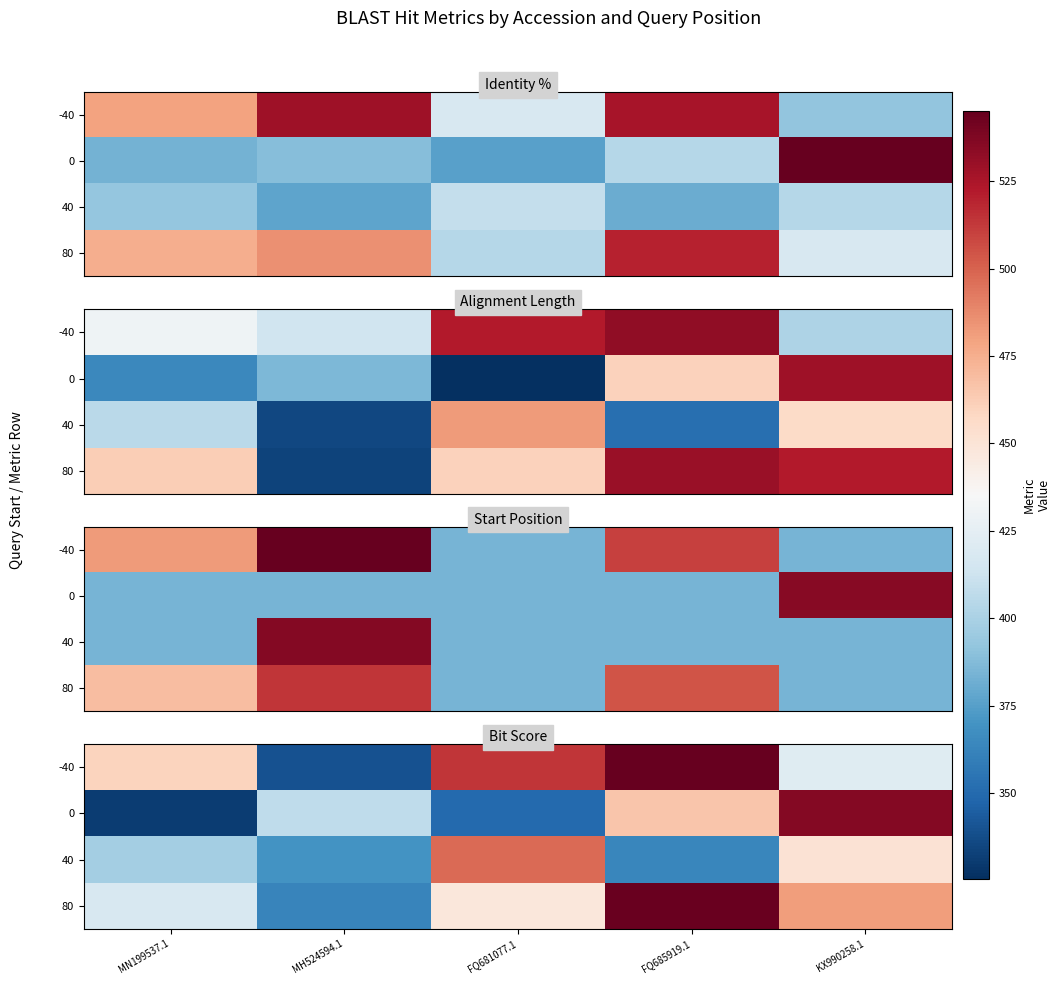

The 0 series shows 536 at KX990258.1. True or false?

True